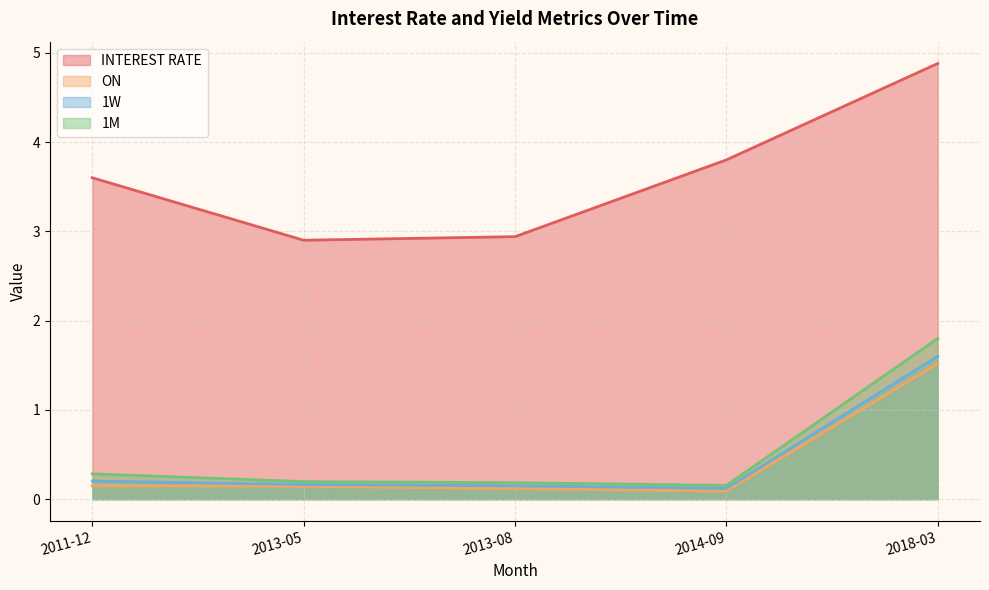

True or false: INTEREST RATE has more than 0 interior local peaks.

False